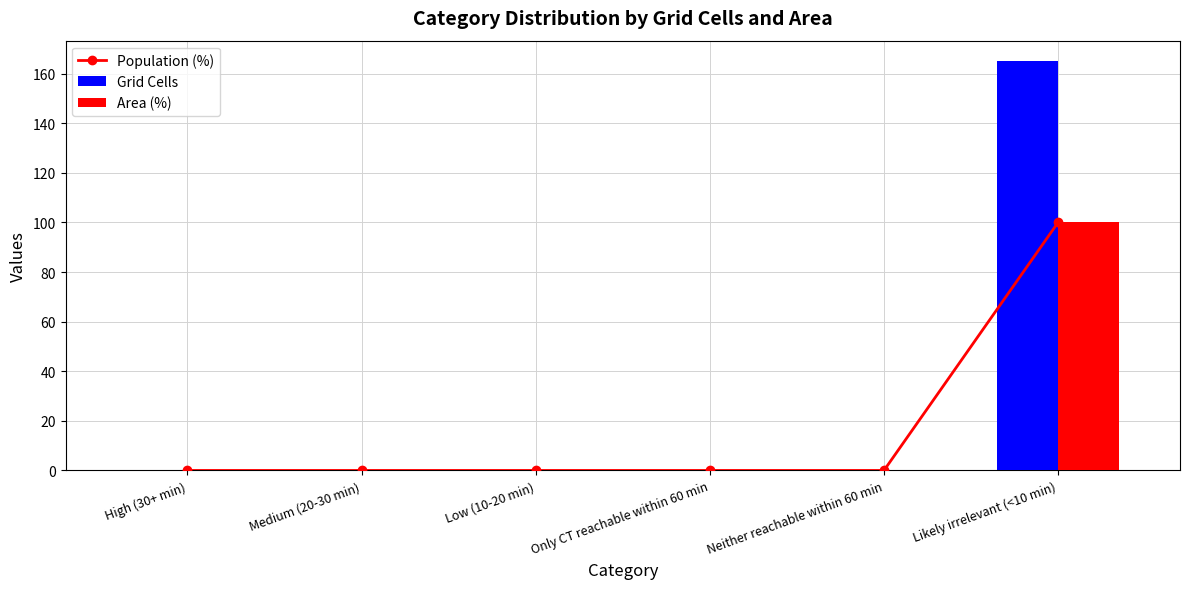

How many groups of bars are there?

6